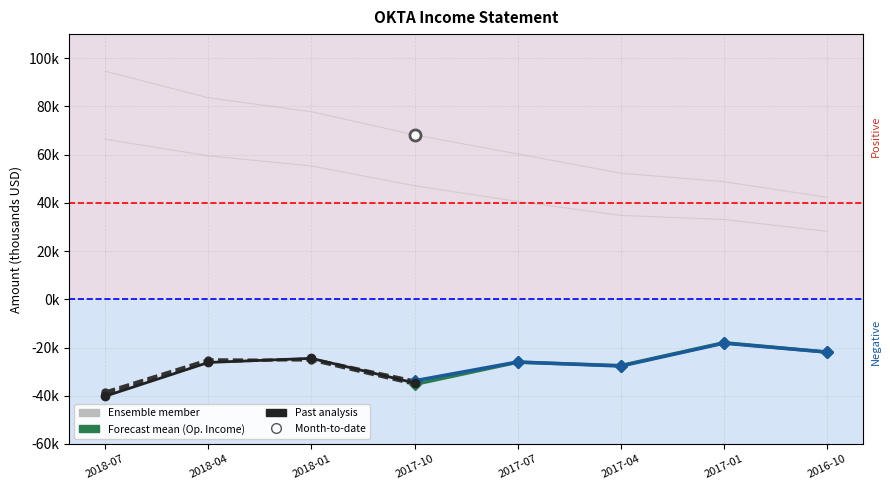

What is the total value across all series at 2017-10-31?

11500